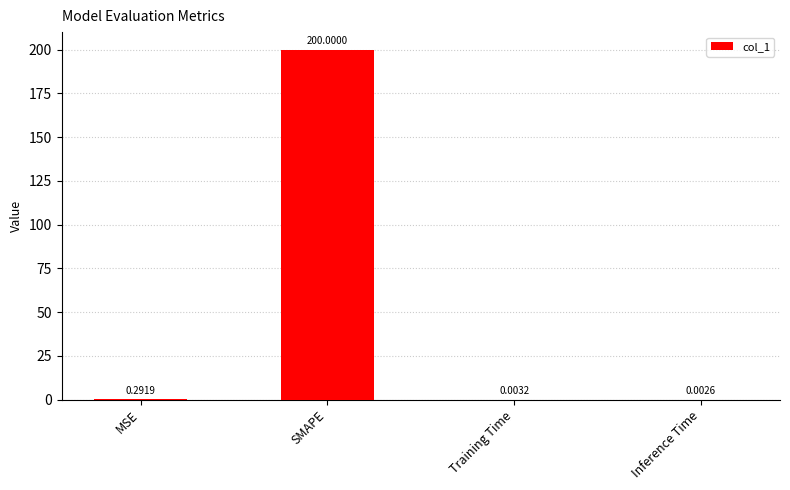

Which label corresponds to the largest value in the chart?

SMAPE